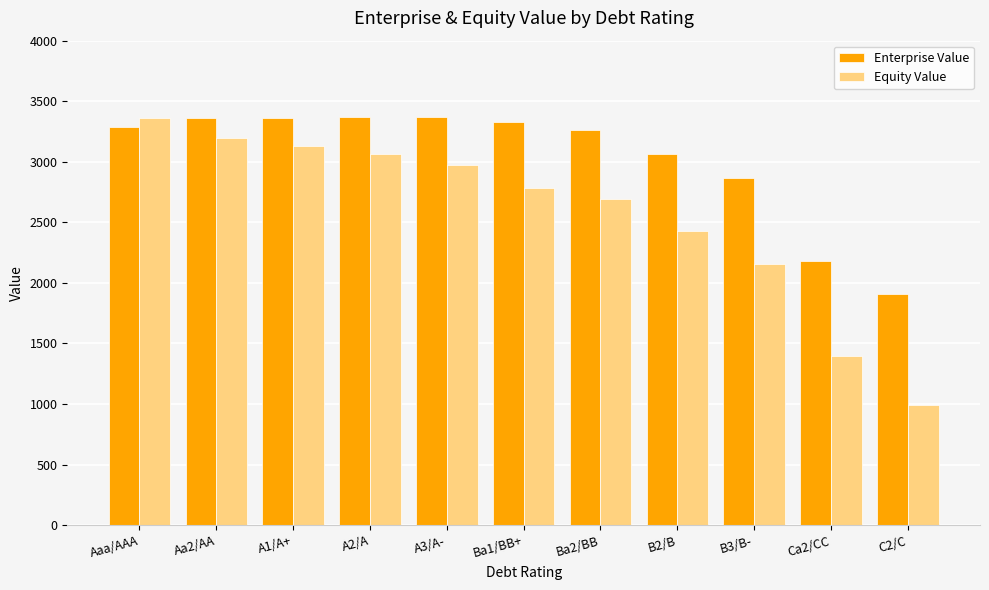

Is the value of Equity Value at Aa2/AA greater than the value of Enterprise Value at Aaa/AAA?

No